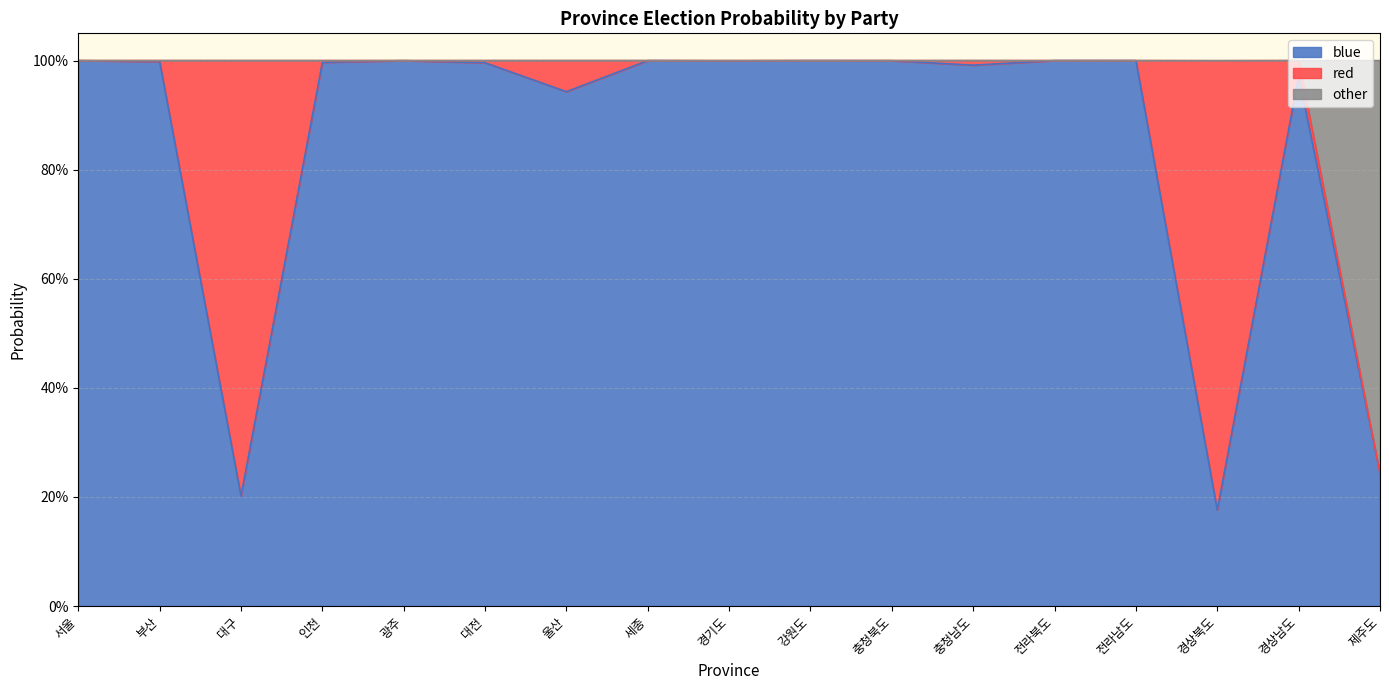

True or false: other and blue intersect in this chart.

False